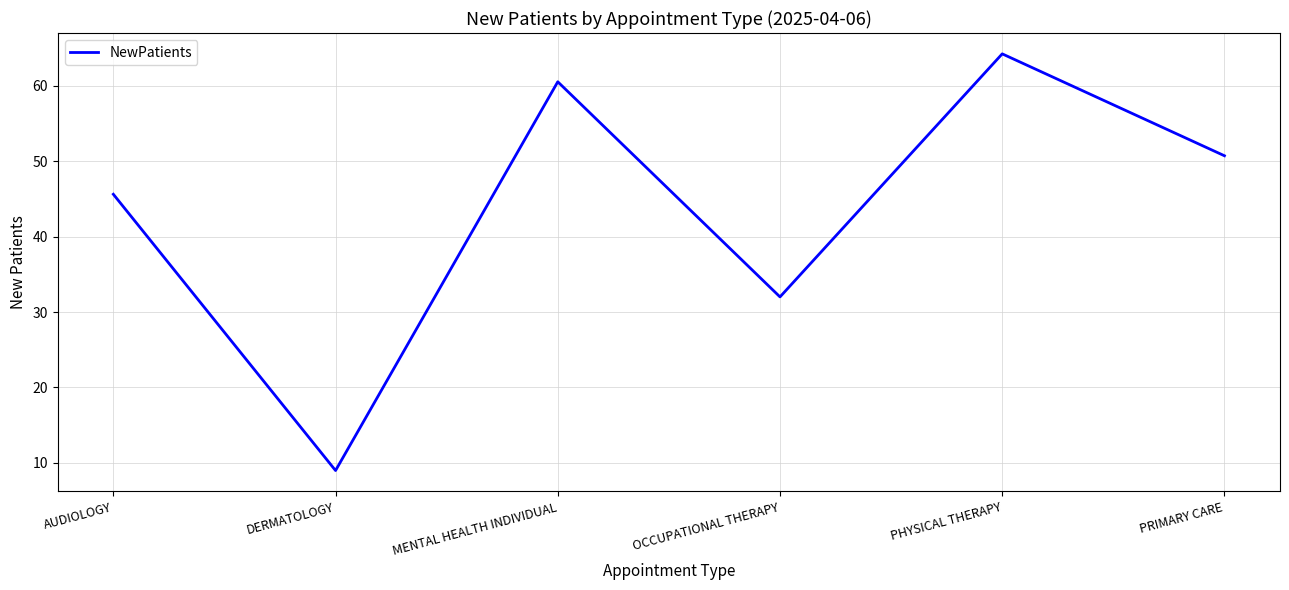

Reading right to left, what are all the values shown in this chart?

PRIMARY CARE=50.7	PHYSICAL THERAPY=64.2	OCCUPATIONAL THERAPY=32.0	MENTAL HEALTH INDIVIDUAL=60.5	DERMATOLOGY=9.0	AUDIOLOGY=45.6